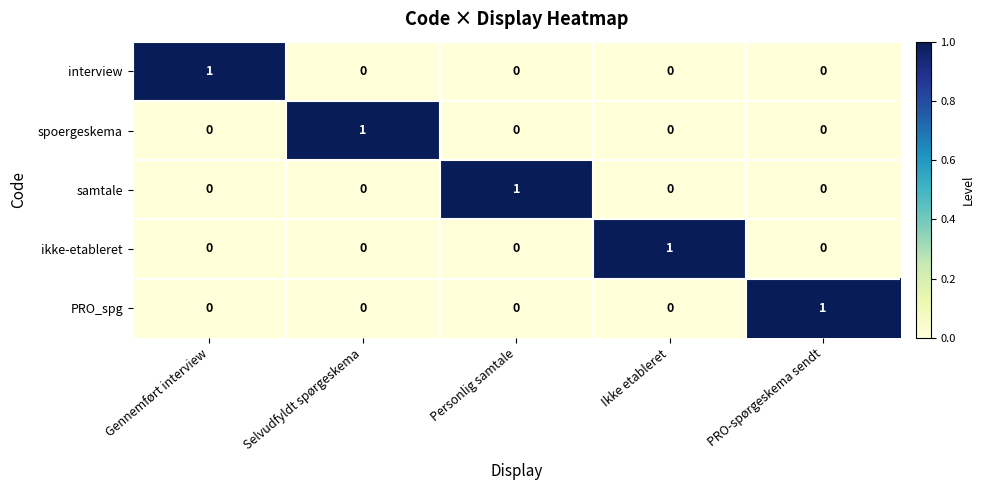

Reading left to right, extract all data points from this chart.

interview: Gennemført interview=1	Selvudfyldt spørgeskema=0	Personlig samtale=0	Ikke etableret=0	PRO-spørgeskema sendt=0
spoergeskema: Gennemført interview=0	Selvudfyldt spørgeskema=1	Personlig samtale=0	Ikke etableret=0	PRO-spørgeskema sendt=0
samtale: Gennemført interview=0	Selvudfyldt spørgeskema=0	Personlig samtale=1	Ikke etableret=0	PRO-spørgeskema sendt=0
ikke-etableret: Gennemført interview=0	Selvudfyldt spørgeskema=0	Personlig samtale=0	Ikke etableret=1	PRO-spørgeskema sendt=0
PRO_spg: Gennemført interview=0	Selvudfyldt spørgeskema=0	Personlig samtale=0	Ikke etableret=0	PRO-spørgeskema sendt=1